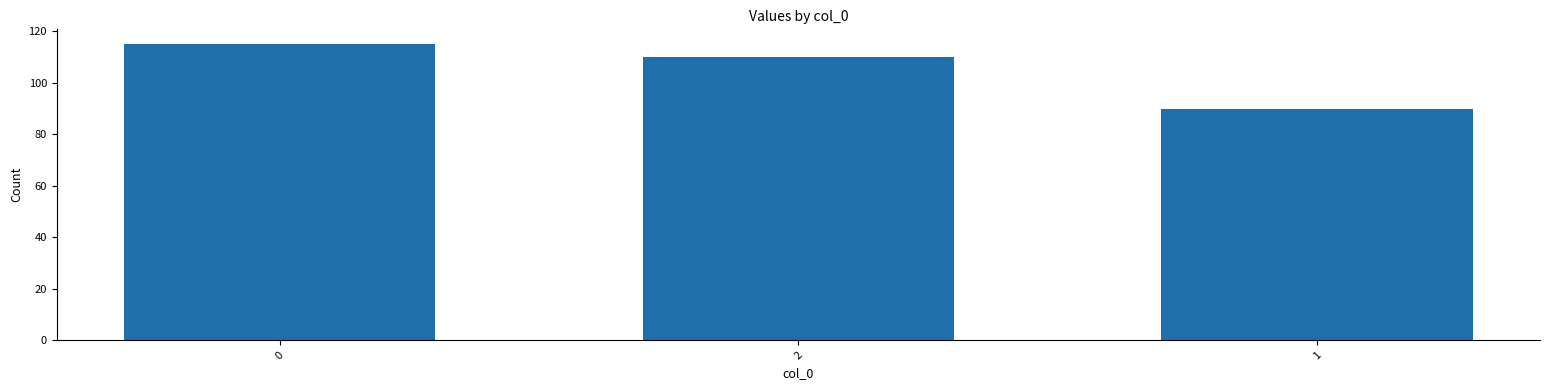

How many categories are shown in the chart?

3